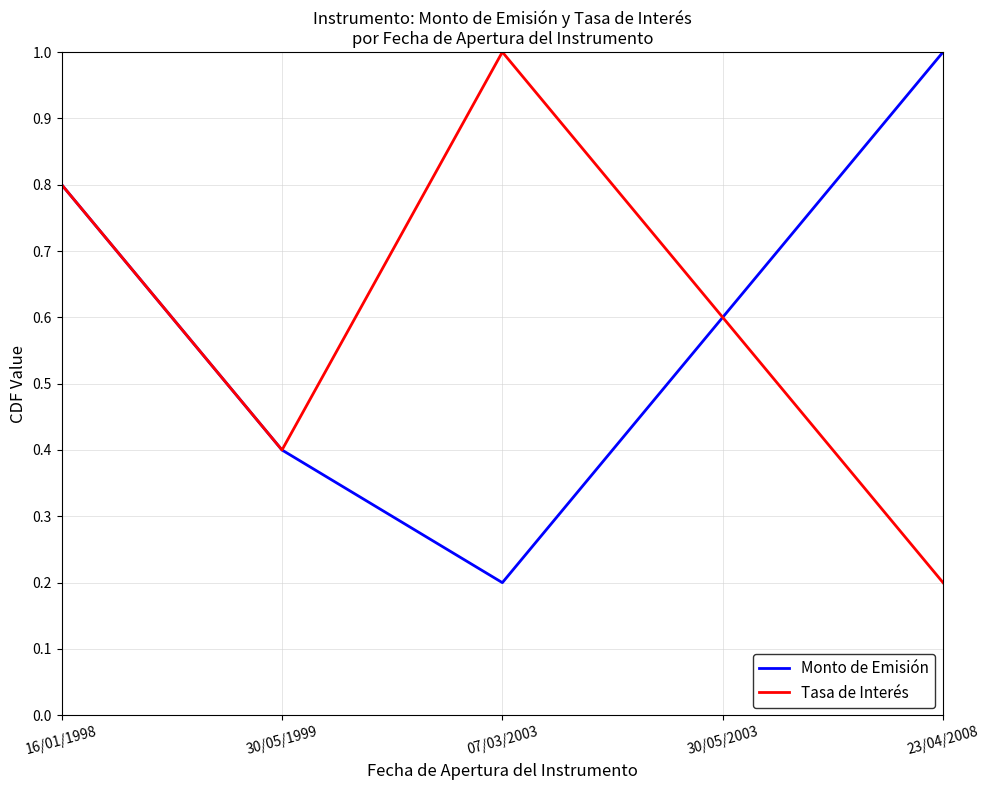

Reading left to right, list all the values displayed in this chart.

Monto de Emisión: 0.8	0.4	0.2	0.6	1.0
Tasa de Interés: 0.8	0.4	1.0	0.6	0.2